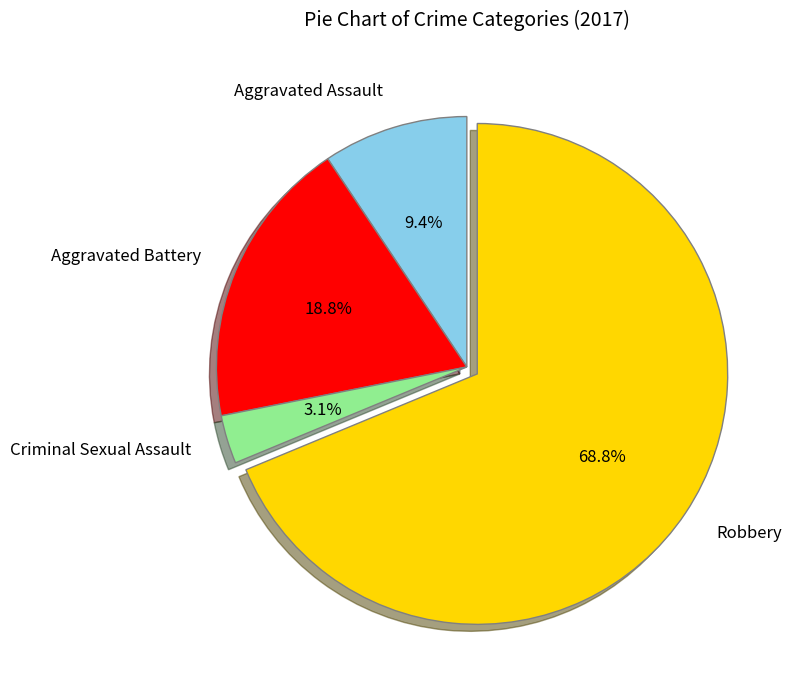

Is Robbery the majority of the pie?

Yes